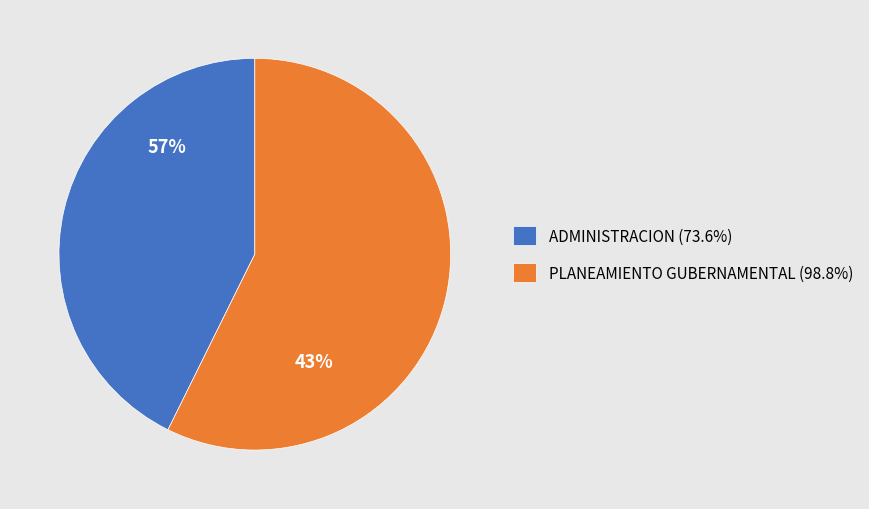

Combined, what portion of the pie is ADMINISTRACION (73.6%) and PLANEAMIENTO GUBERNAMENTAL (98.8%)?

100.0%